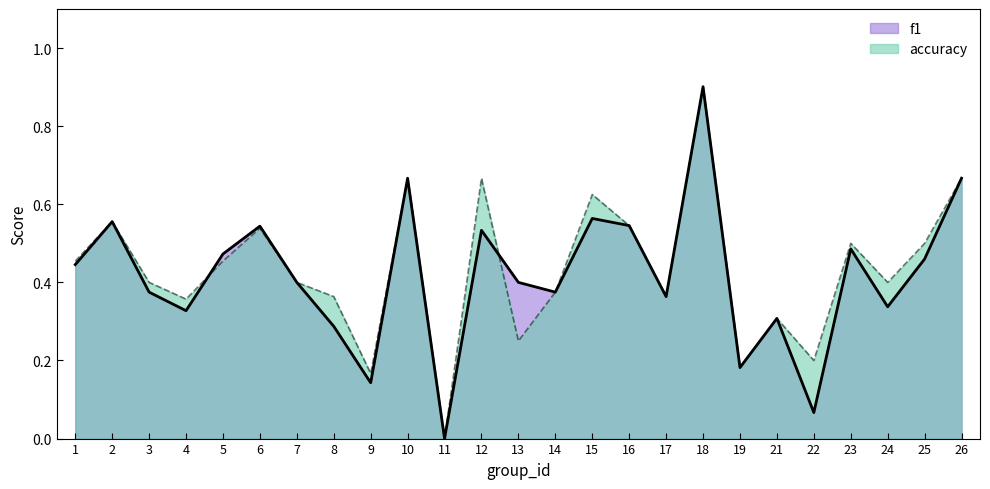

List the series in order of their overall mean, highest first.

accuracy, f1